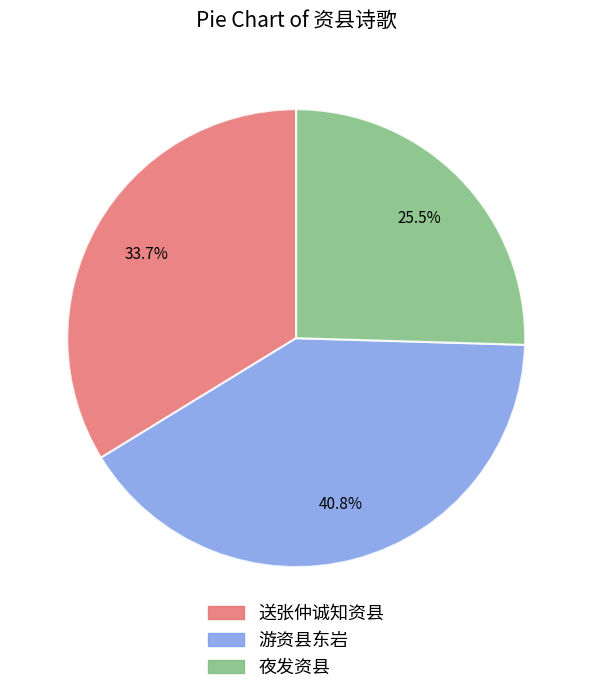

To the nearest percent, what portion does 送张仲诚知资县 represent?

34%